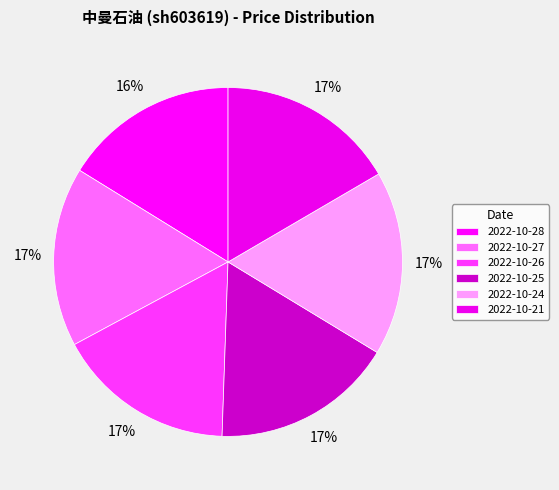

To the nearest percent, what is the combined percentage of 2022-10-24 and 2022-10-28?

33%